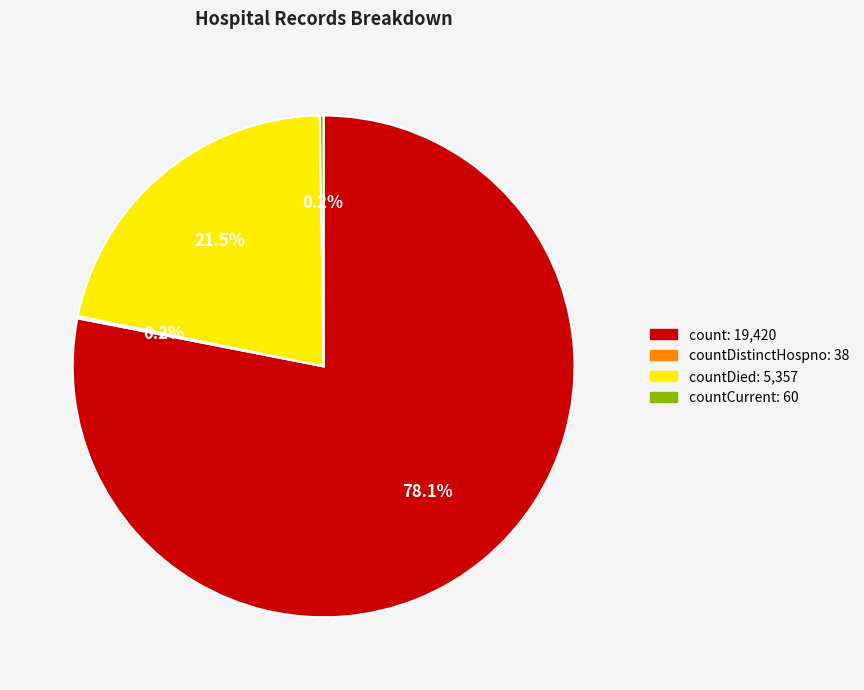

Is there a majority slice in this chart?

Yes